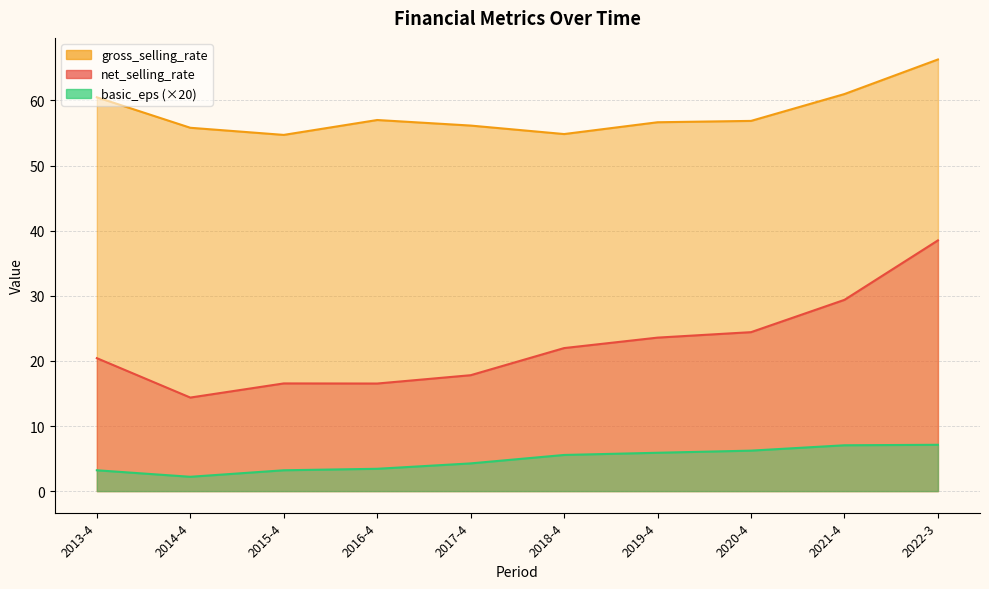

Which series has the largest total across all categories?

gross_selling_rate